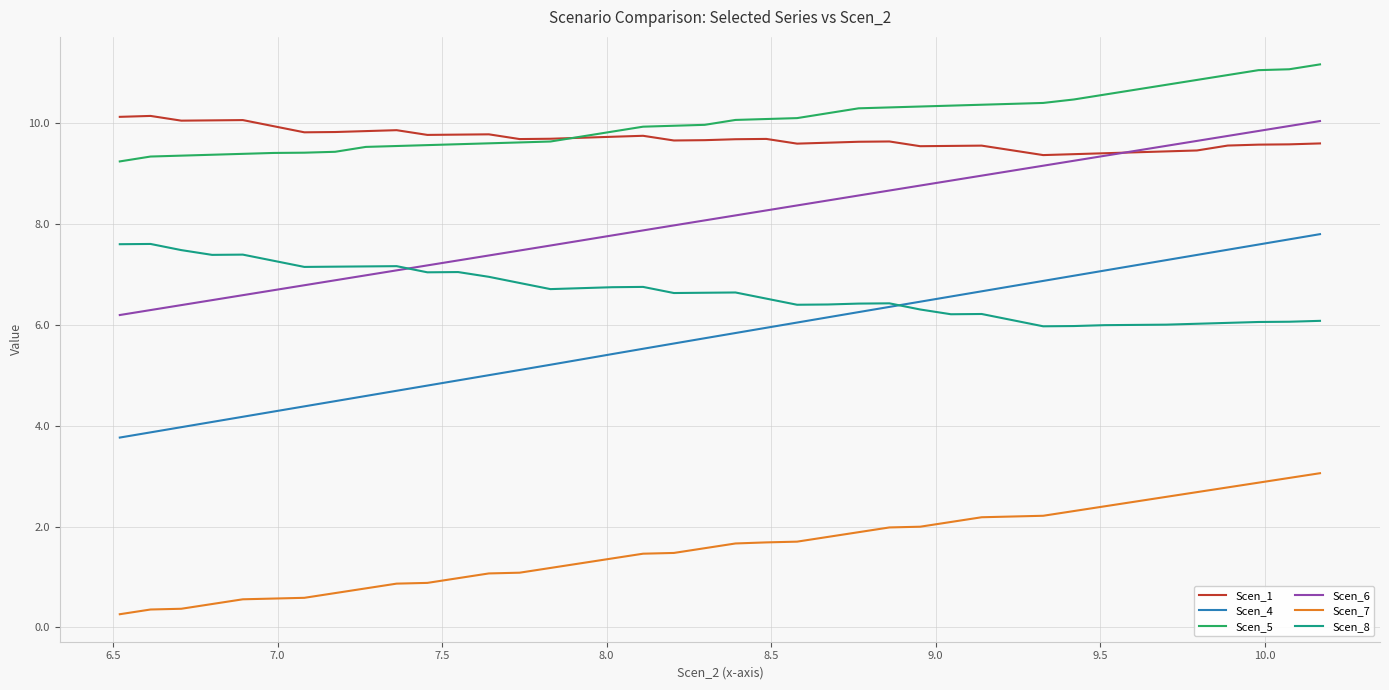

Which series has the largest range (max minus min)?

Scen_4